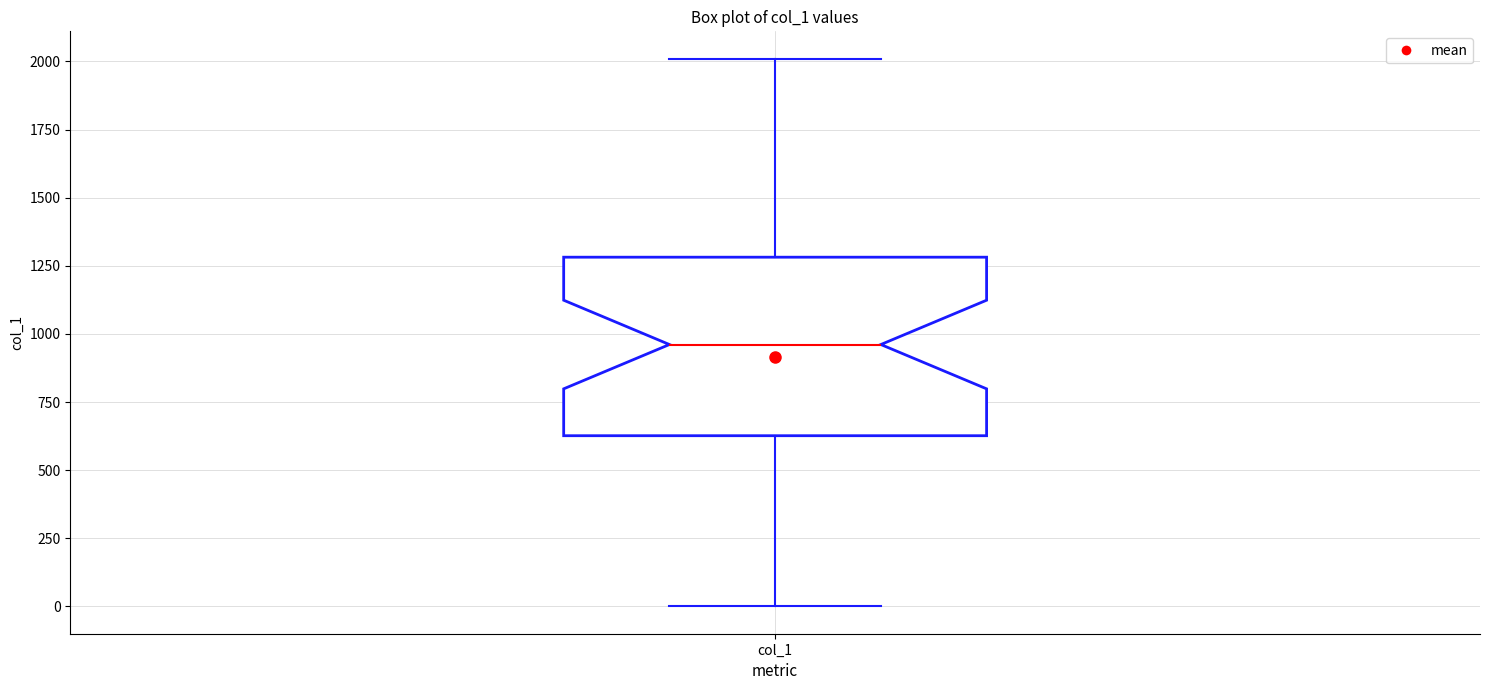

Transcribe this box plot: give where the median line is, the range the box spans, and where the two whiskers end, as read against the y-axis. The values are not printed on the chart, so give them approximately, as read against the axis.

median 950, box 650 to 1300, whiskers 0 to 2000